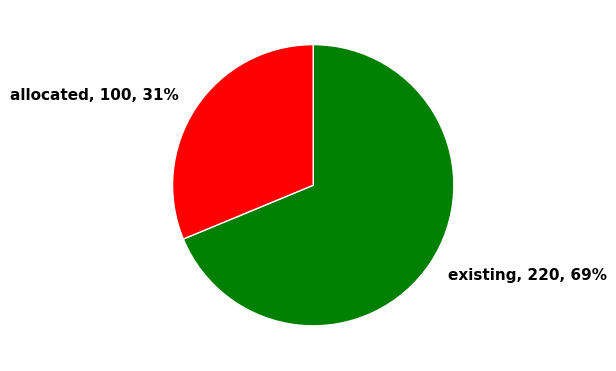

Is there any slice that represents more than half of the pie?

Yes